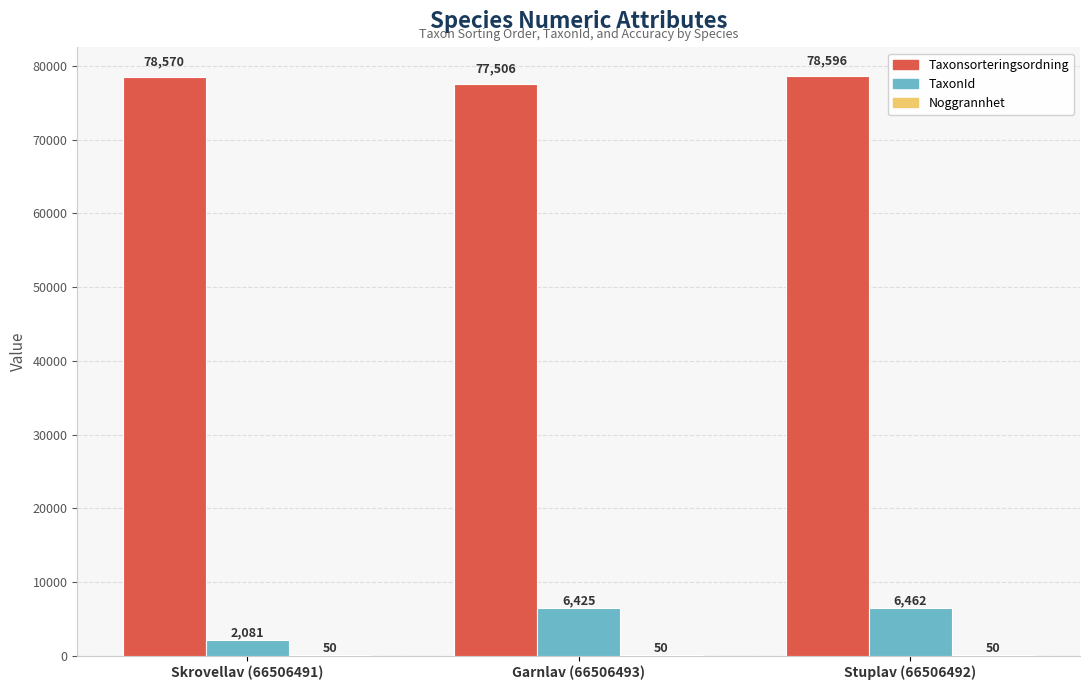

True or false: Taxonsorteringsordning has a value of 25445 at Garnlav (66506493).

False